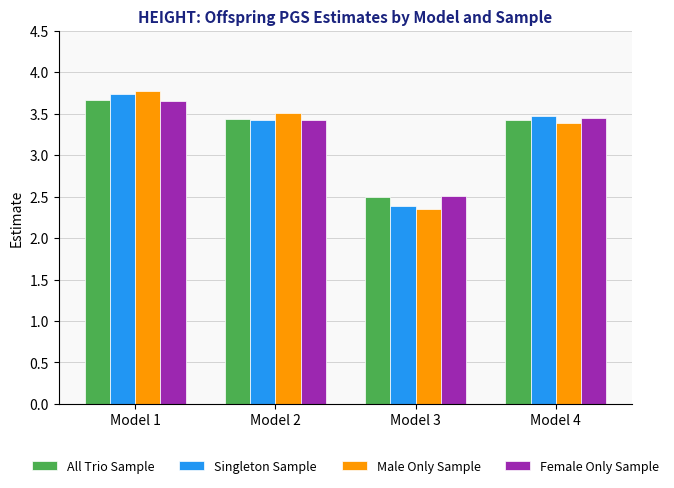

How many data points in Male Only Sample are above 3?

3